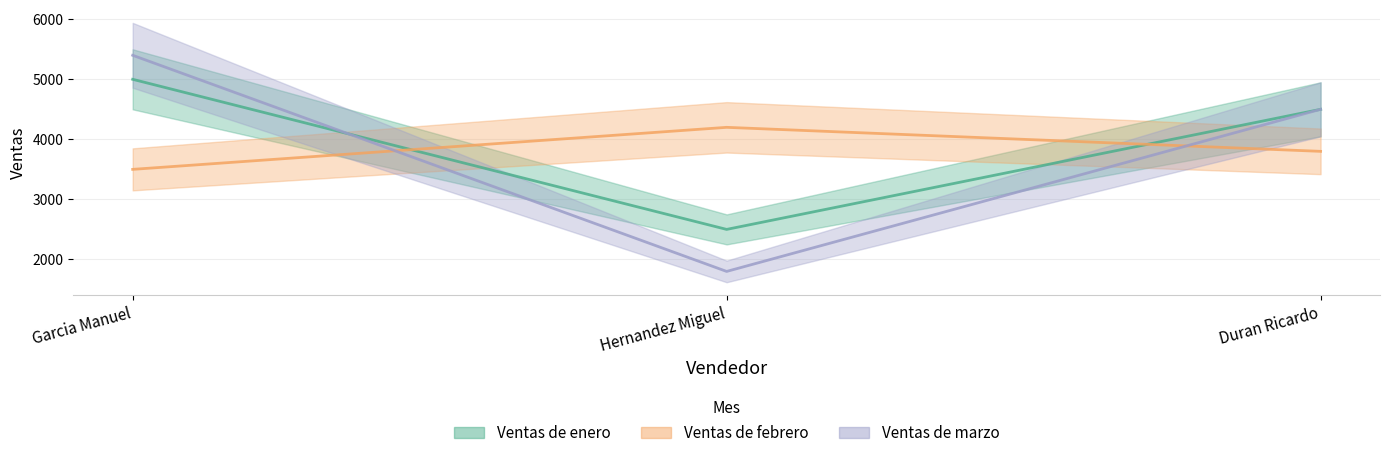

What are all the series names shown in the legend?

Ventas de enero, Ventas de febrero, Ventas de marzo